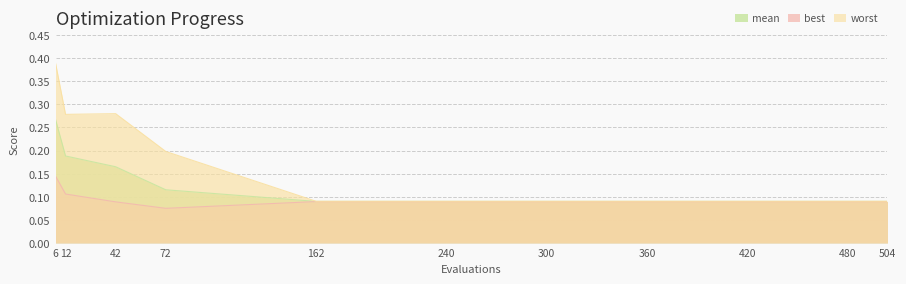

What value does the mean series have at 12?

0.2